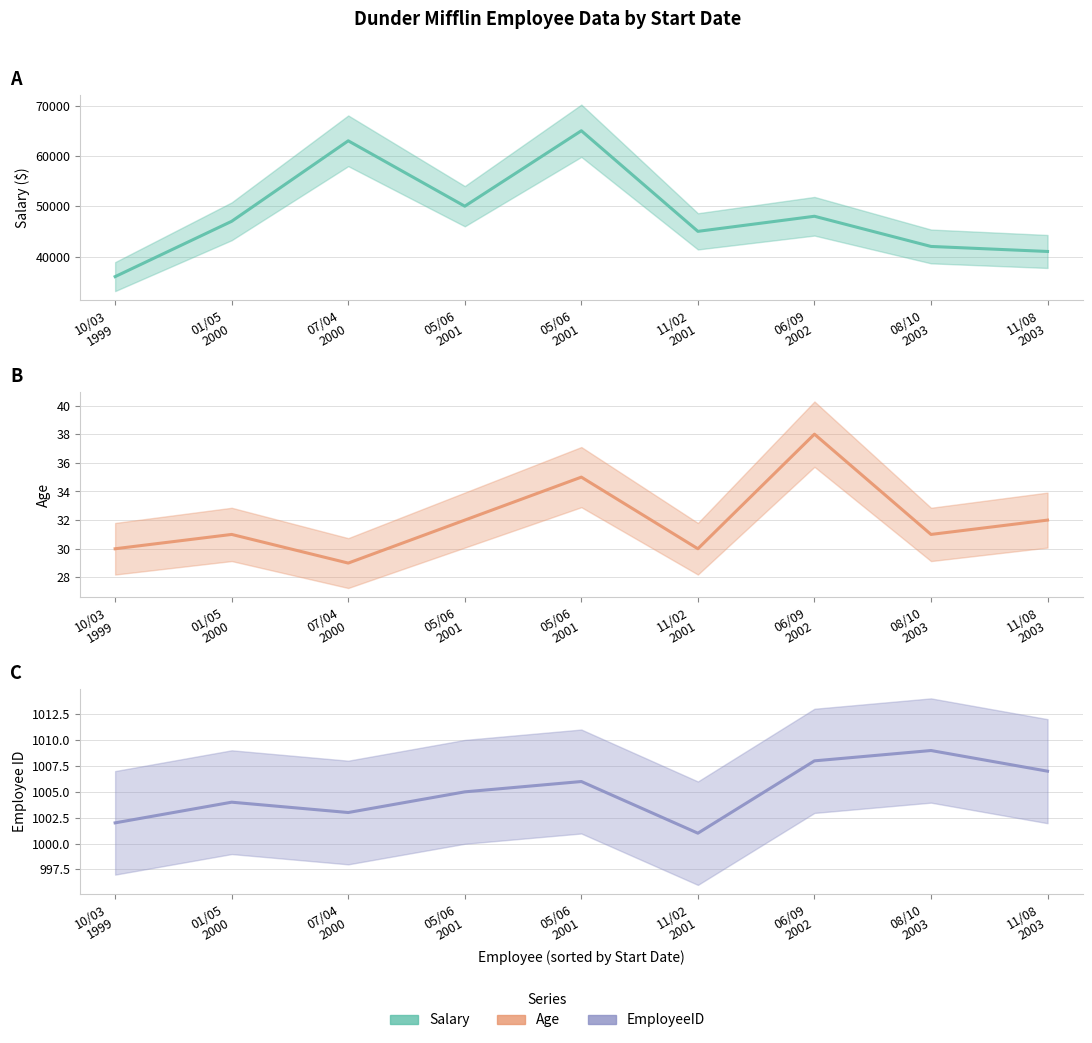

Reading right to left, transcribe all the data shown in this chart.

Salary: 11/08
2003=41000	08/10
2003=42000	06/09
2002=48000	11/02
2001=45000	05/06
2001=65000	05/06
2001=50000	07/04
2000=63000	01/05
2000=47000	10/03
1999=36000
Age: 11/08
2003=32	08/10
2003=31	06/09
2002=38	11/02
2001=30	05/06
2001=35	05/06
2001=32	07/04
2000=29	01/05
2000=31	10/03
1999=30
EmployeeID: 11/08
2003=1007	08/10
2003=1009	06/09
2002=1008	11/02
2001=1001	05/06
2001=1006	05/06
2001=1005	07/04
2000=1003	01/05
2000=1004	10/03
1999=1002